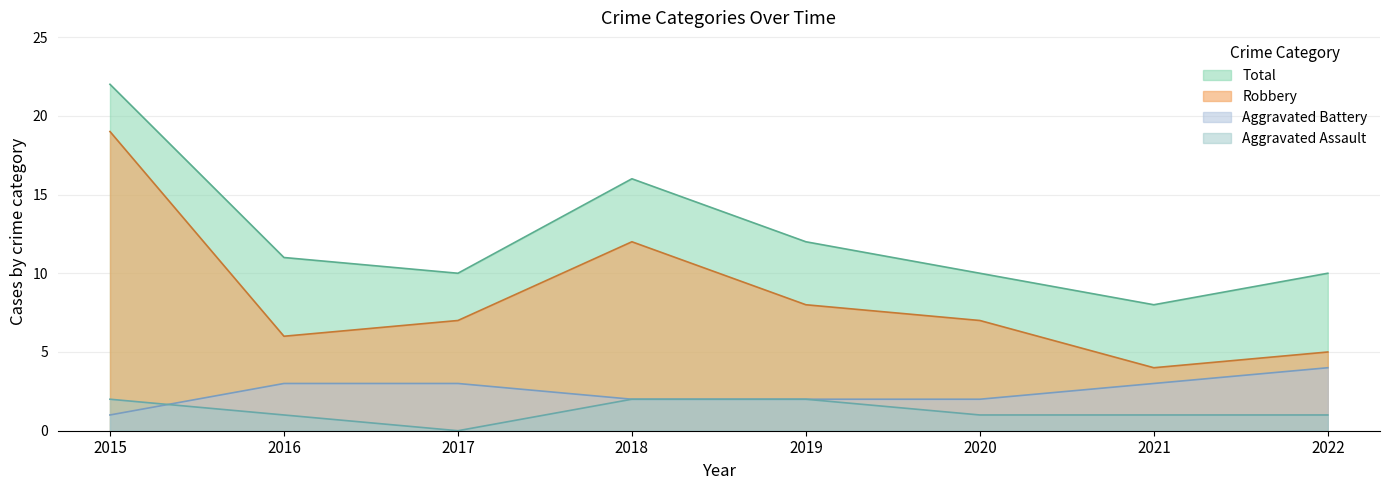

Reading left to right, extract all data points from this chart.

Aggravated Assault: 2	1	0	2	2	1	1	1
Aggravated Battery: 1	3	3	2	2	2	3	4
Robbery: 19	6	7	12	8	7	4	5
Total: 22	11	10	16	12	10	8	10